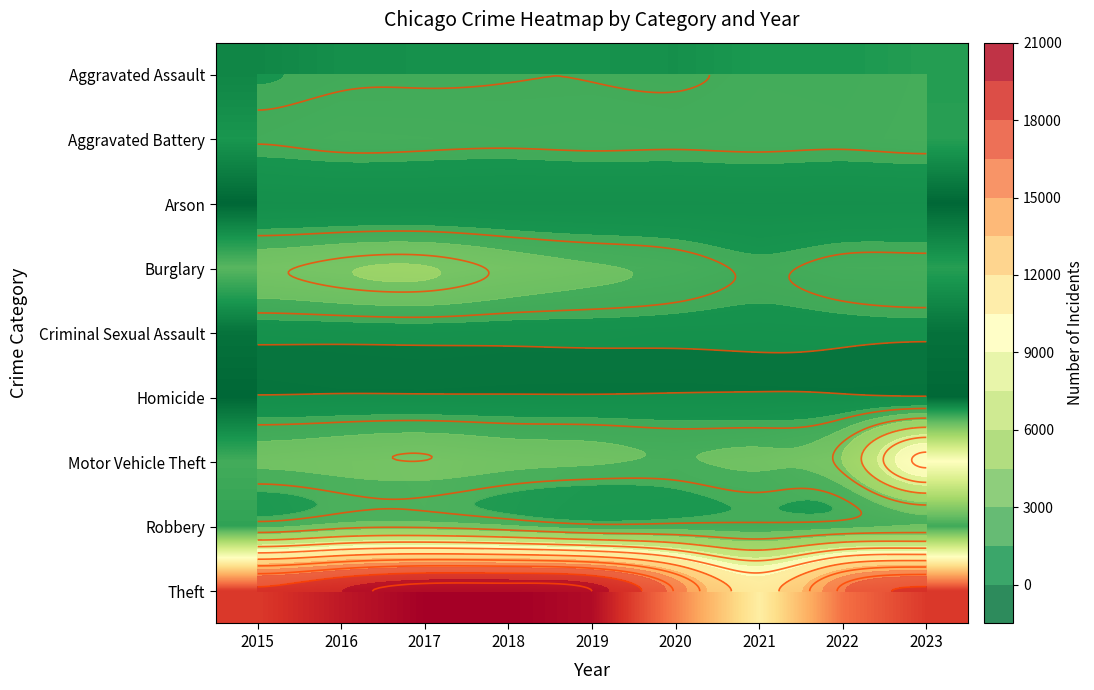

Which has a higher value, 2017 or 2022?

2022